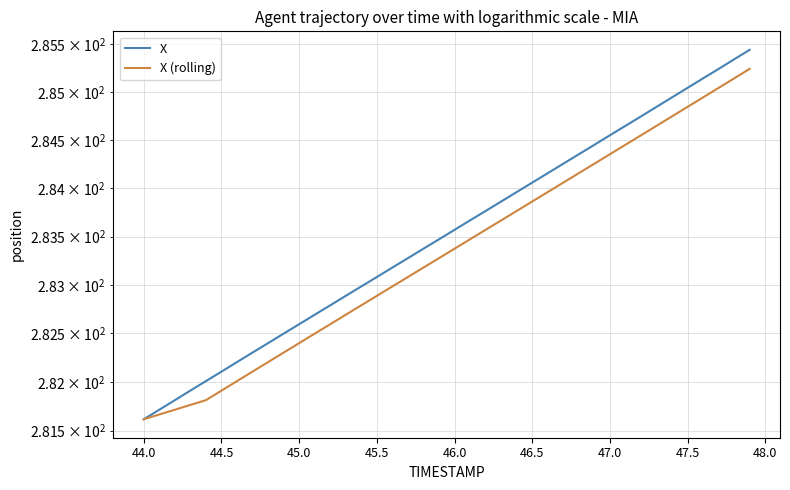

Reading left to right, what are all the values shown in this chart?

X: 281.6	281.7	281.8	281.9	282.0	282.1	282.2	282.3	282.4	282.5	282.6	282.7	282.8	282.9	283.0	283.1	283.2	283.3	283.4	283.5	283.6	283.7	283.8	283.9	284.0	284.1	284.2	284.3	284.4	284.4	284.5	284.6	284.7	284.8	284.9	285.0	285.1	285.2	285.3	285.4
X (rolling): 281.6	281.7	281.7	281.8	281.8	281.9	282.0	282.1	282.2	282.3	282.4	282.5	282.6	282.7	282.8	282.9	283.0	283.1	283.2	283.3	283.4	283.5	283.6	283.7	283.8	283.9	284.0	284.1	284.2	284.3	284.4	284.5	284.5	284.6	284.7	284.8	284.9	285.0	285.1	285.2